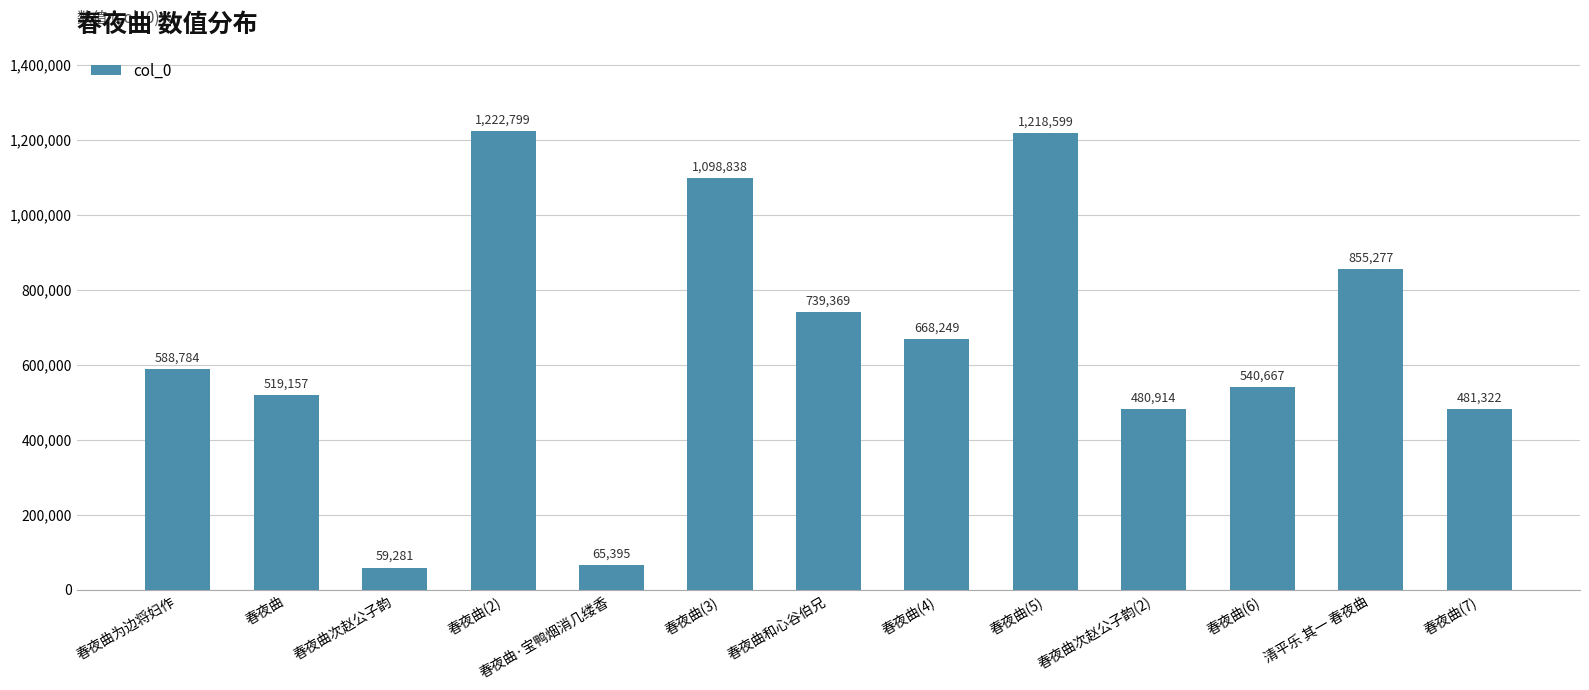

What is the sum of all values?

8538651